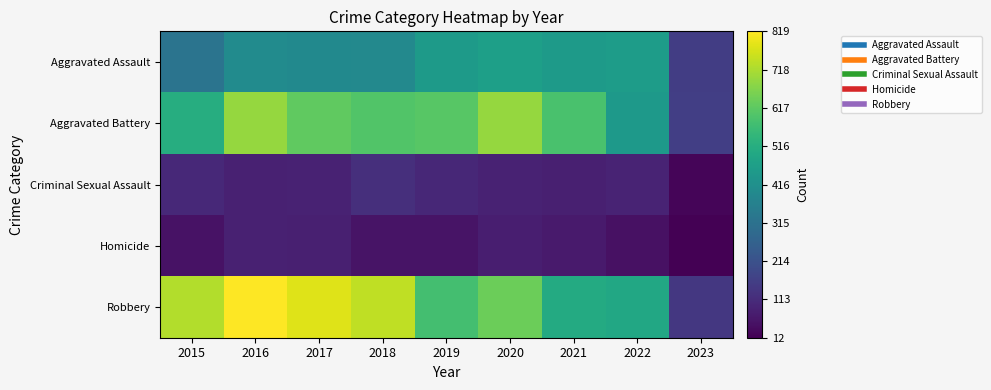

At 2016, list the series in order from largest to smallest.

Robbery, Aggravated Battery, Aggravated Assault, Criminal Sexual Assault, Homicide